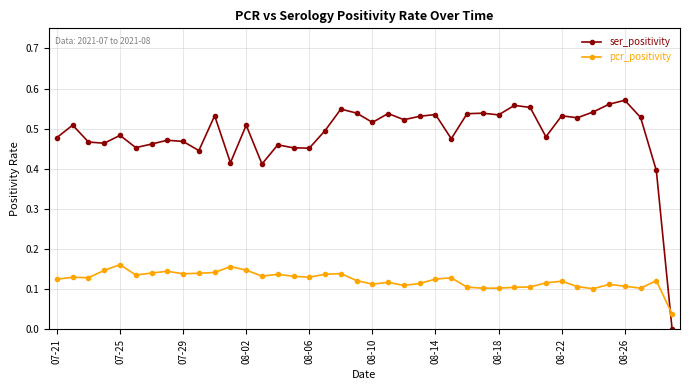

What is the sum of all ser_positivity values?

19.5